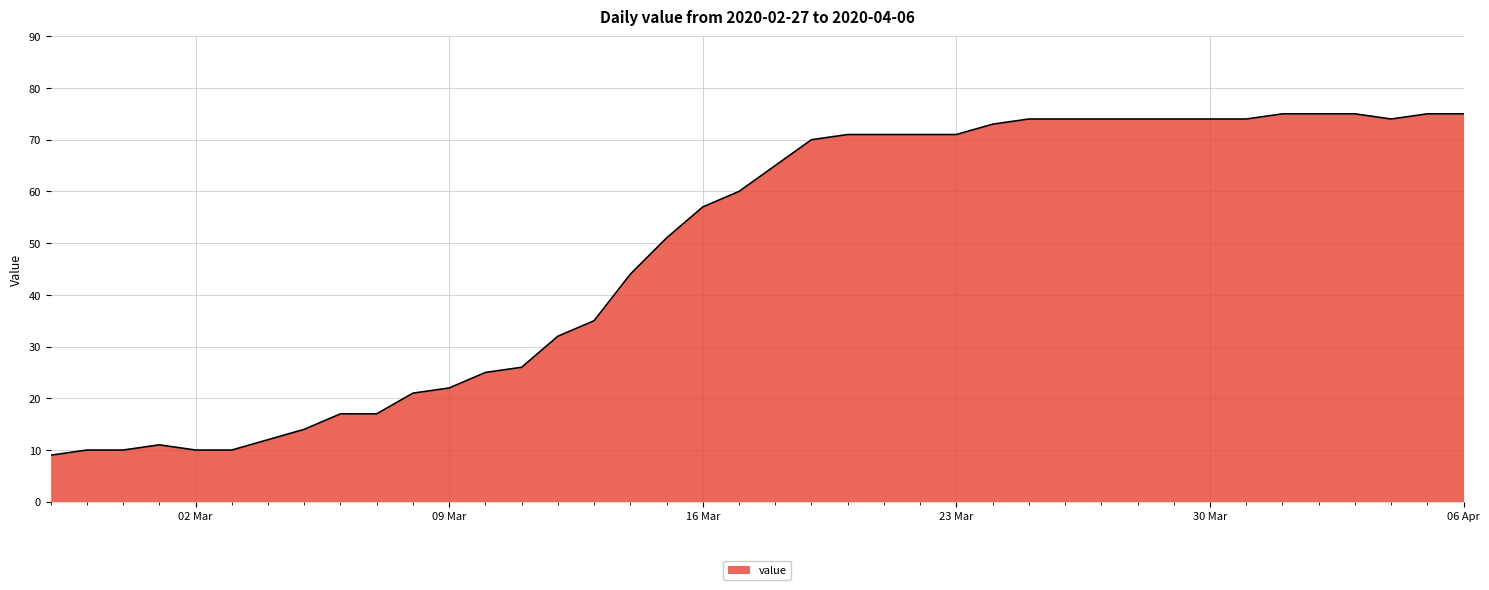

What is the greatest value displayed?

75